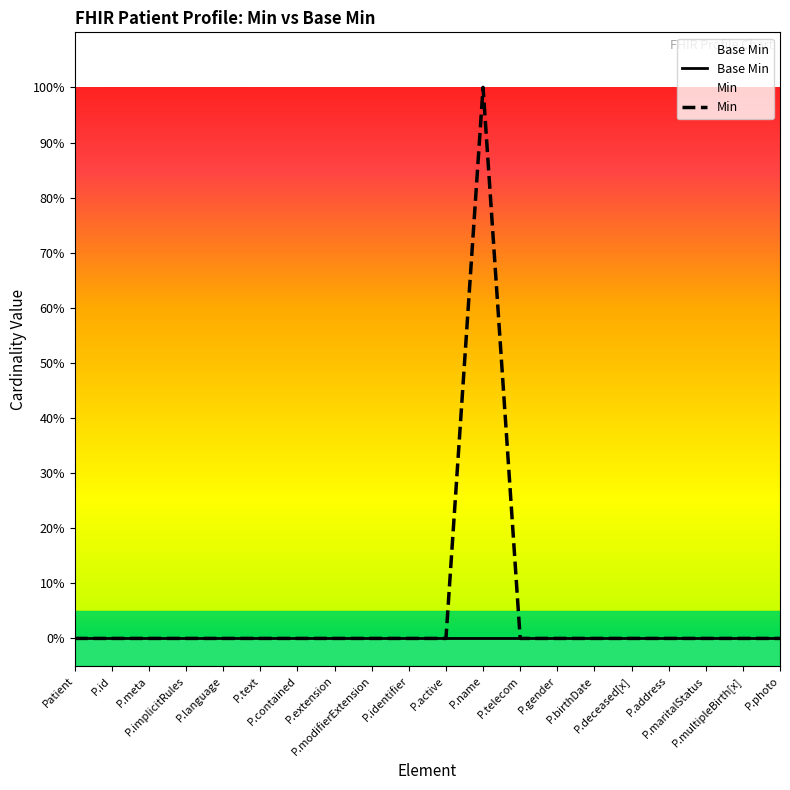

Is this an area chart (filled region under the line)?

No